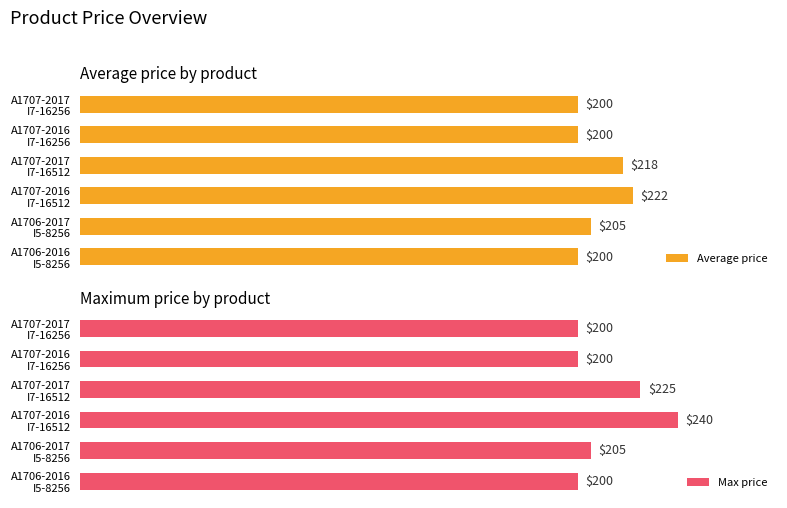

What is the average value of the Max price series?

212